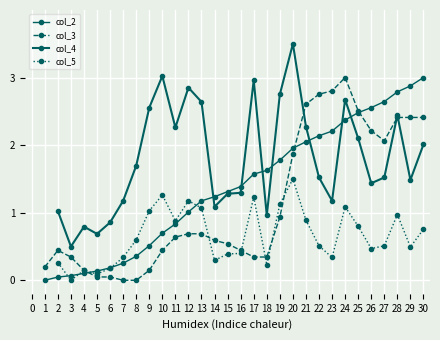

Which series has the largest range (max minus min)?

col_2